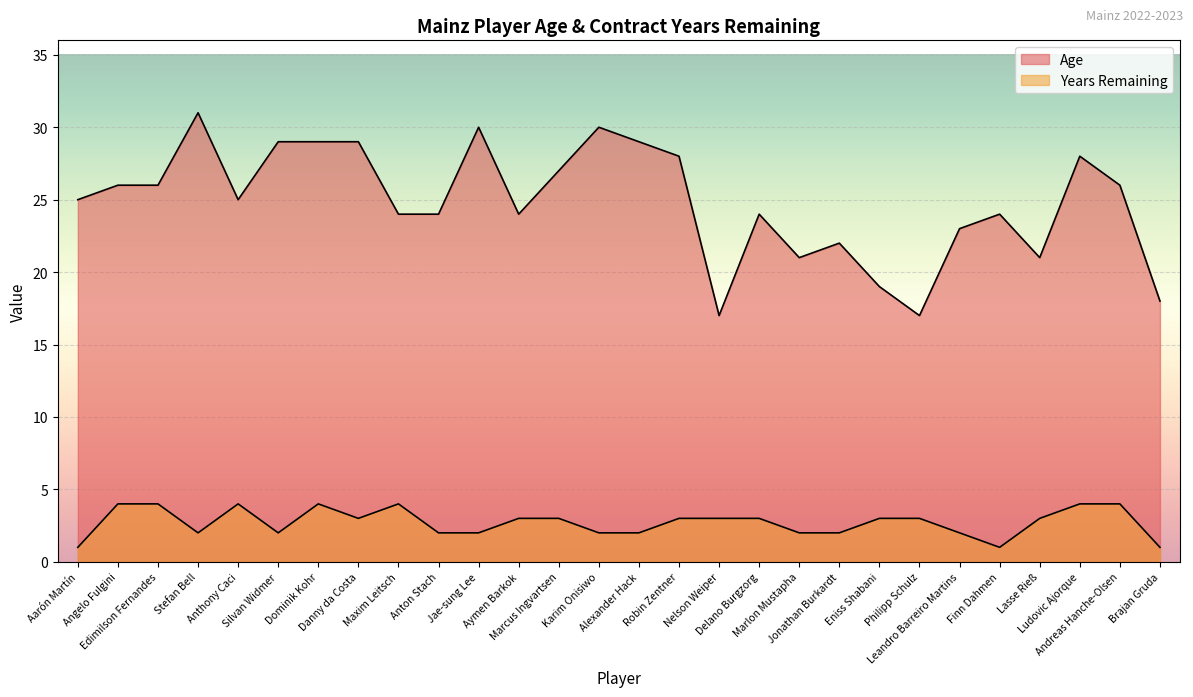

How many interior local valleys does the Years Remaining series have?

4